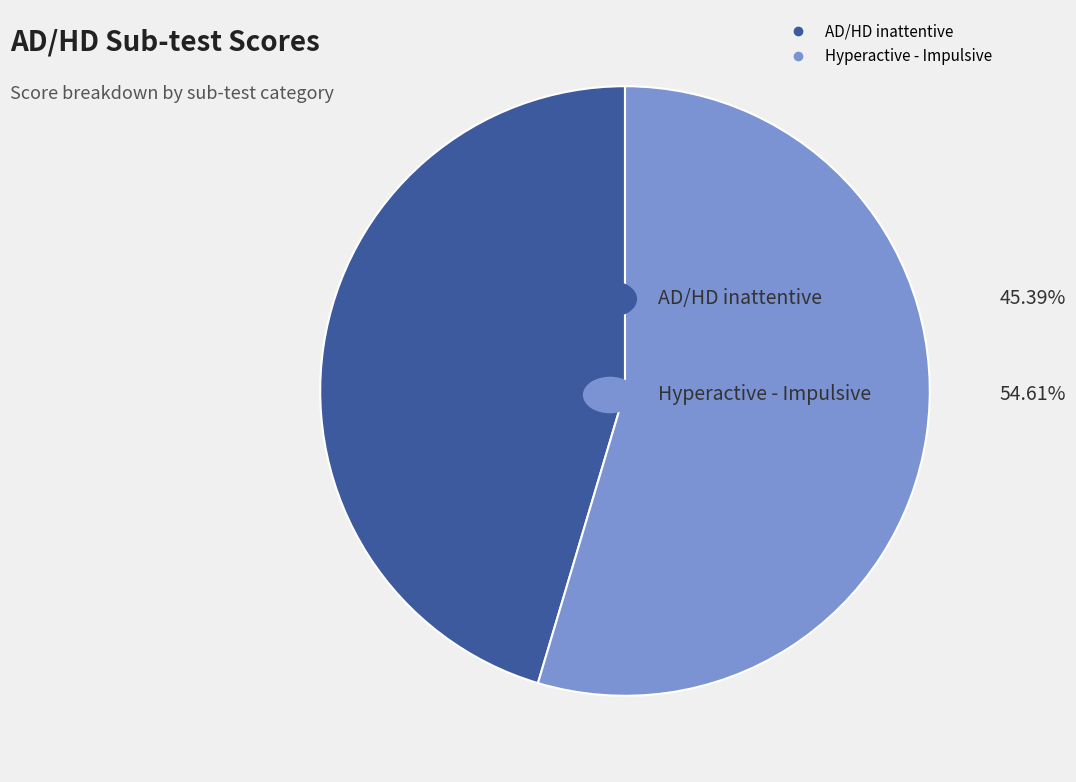

Which slice represents more than half of the pie?

Hyperactive - Impulsive